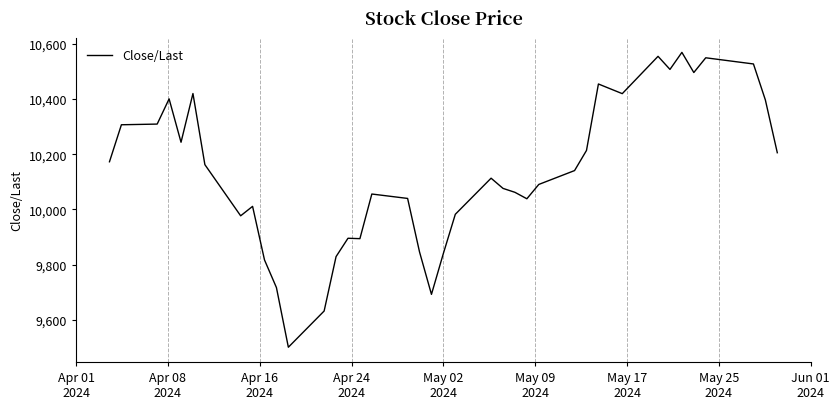

What is the maximum value shown in the chart?

10568.8